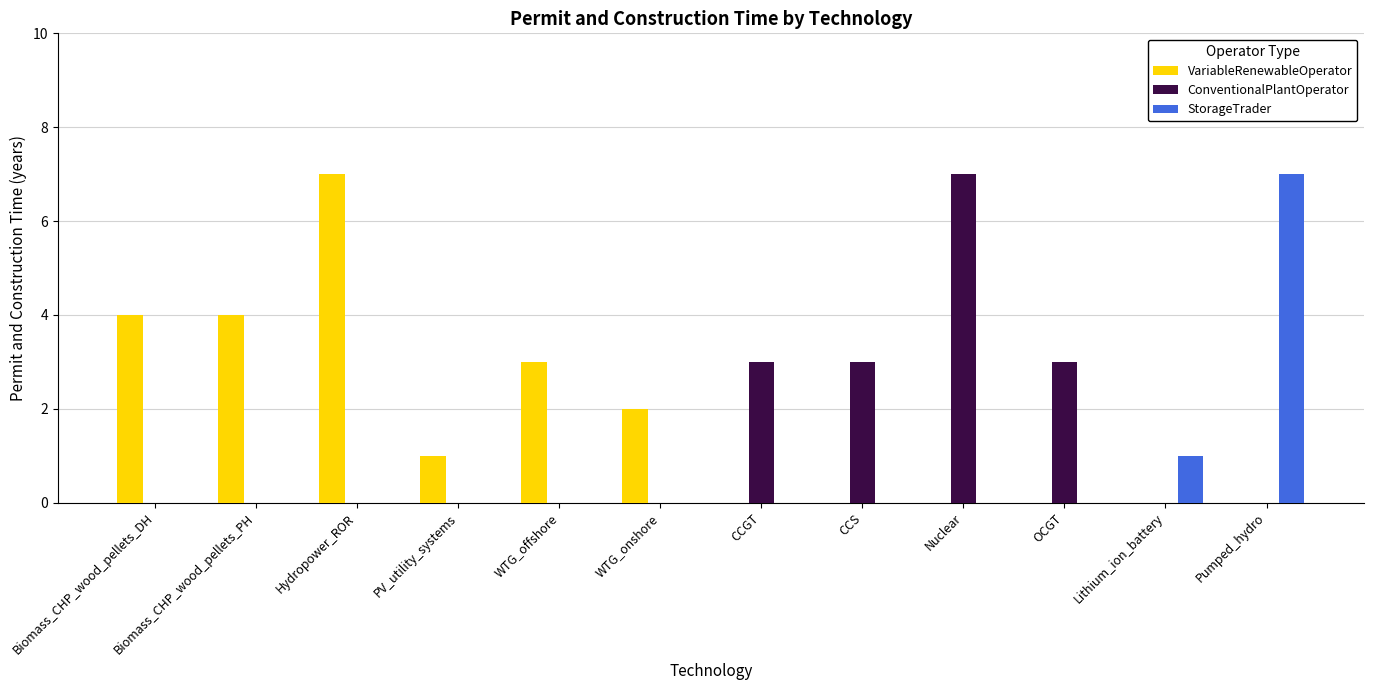

Reading left to right, extract all data points from this chart.

VariableRenewableOperator: 4	4	7	1	3	2	0	0	0	0	0	0
ConventionalPlantOperator: 0	0	0	0	0	0	3	3	7	3	0	0
StorageTrader: 0	0	0	0	0	0	0	0	0	0	1	7